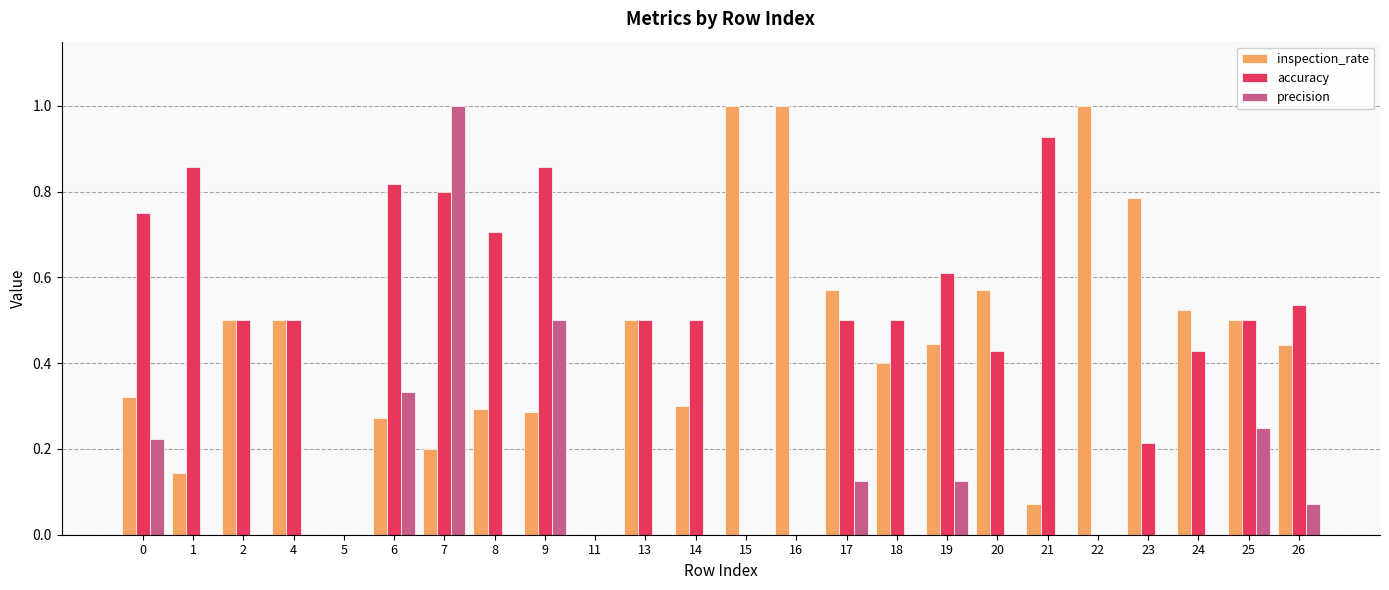

Is the value of inspection_rate at 8 greater than the value of accuracy at 19?

No